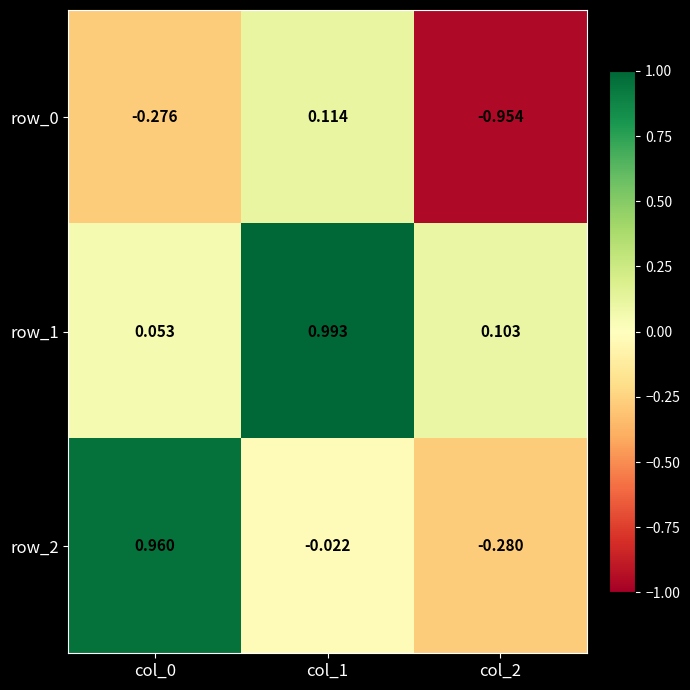

Reading left to right, list all the values displayed in this chart.

row_0: col_0=-0.3	col_1=0.1	col_2=-1.0
row_1: col_0=0.1	col_1=1.0	col_2=0.1
row_2: col_0=1.0	col_1=-0.0	col_2=-0.3